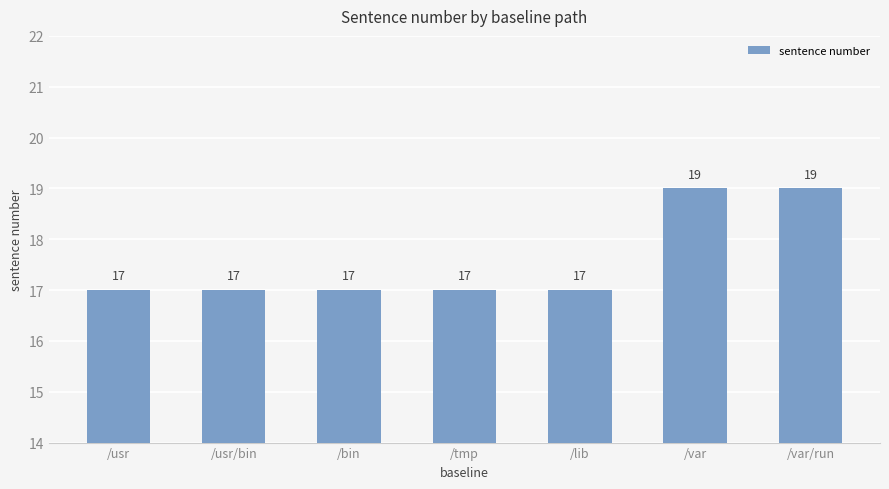

Reading left to right, extract all data points from this chart.

17	17	17	17	17	19	19